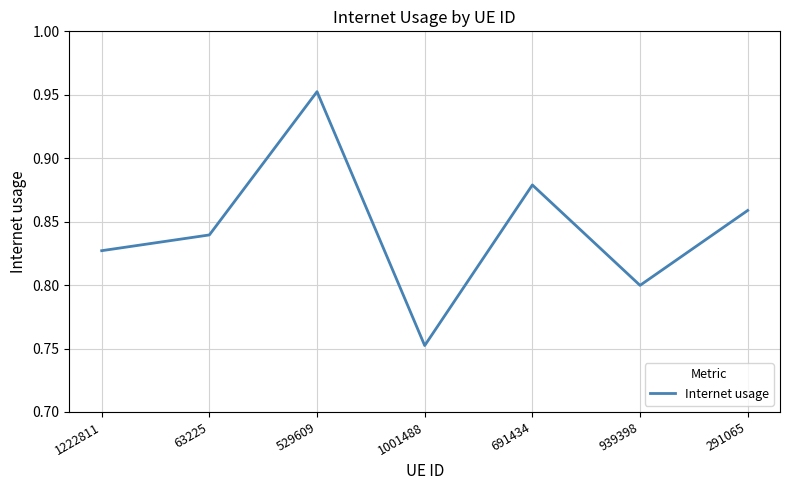

List the labels in order of value, smallest first.

1001488, 939398, 1222811, 63225, 291065, 691434, 529609